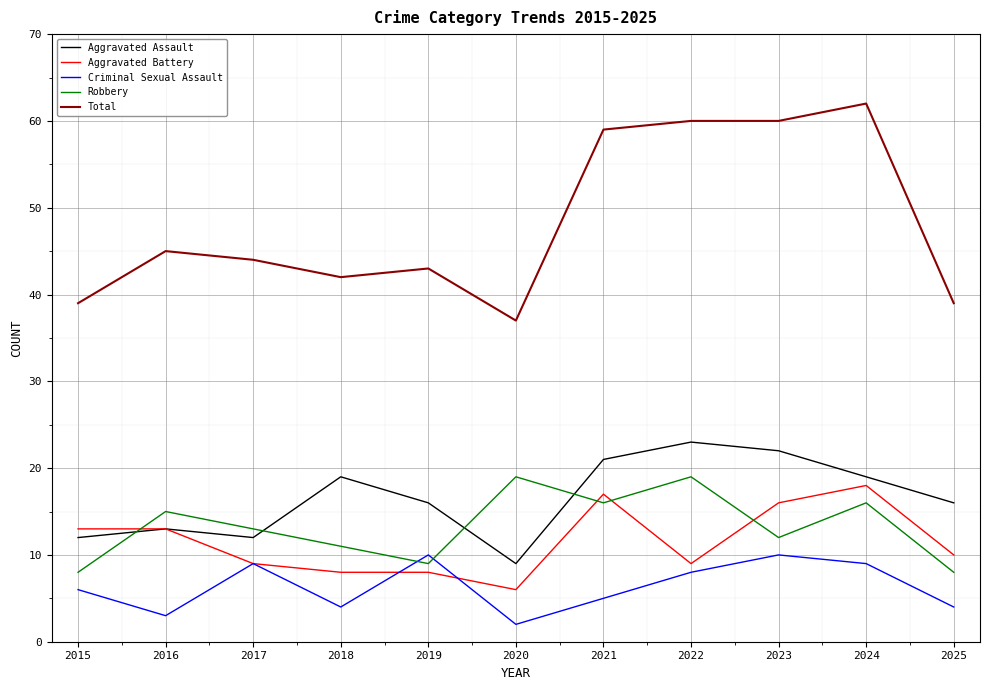

How many lines are shown in the chart?

5